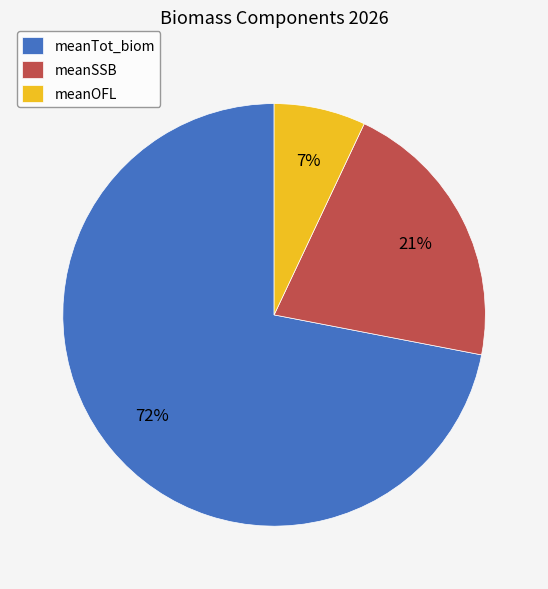

To the nearest percent, what portion does meanOFL represent?

7%